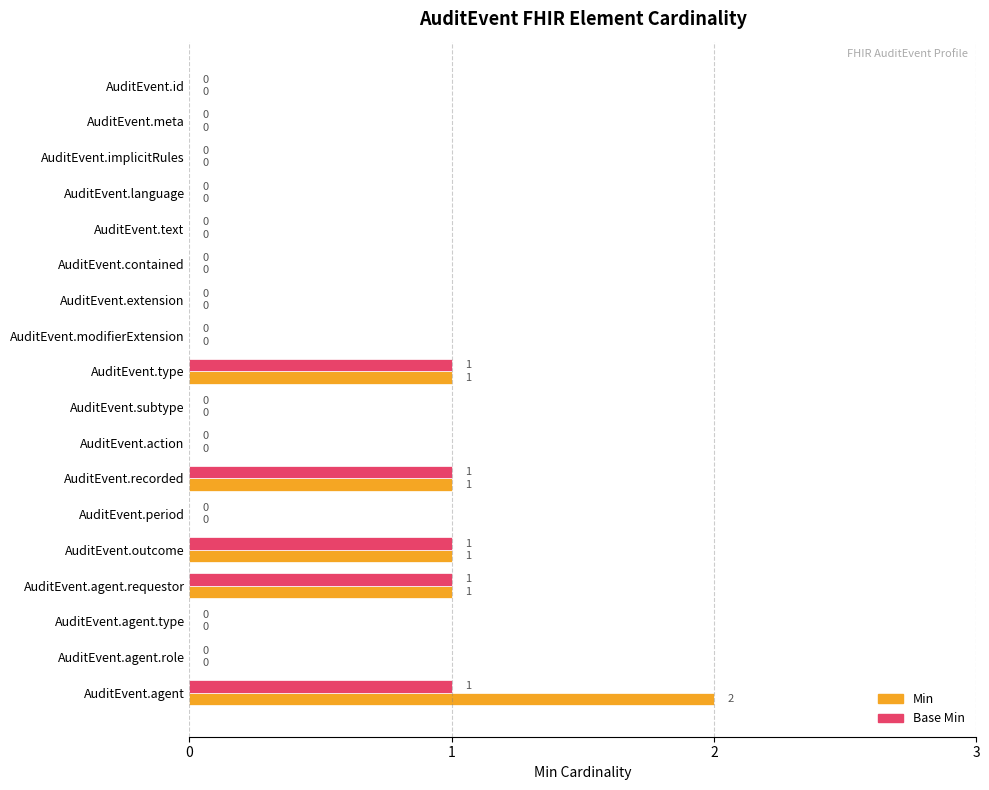

Is it true that Min equals 1 at AuditEvent.agent.role?

False